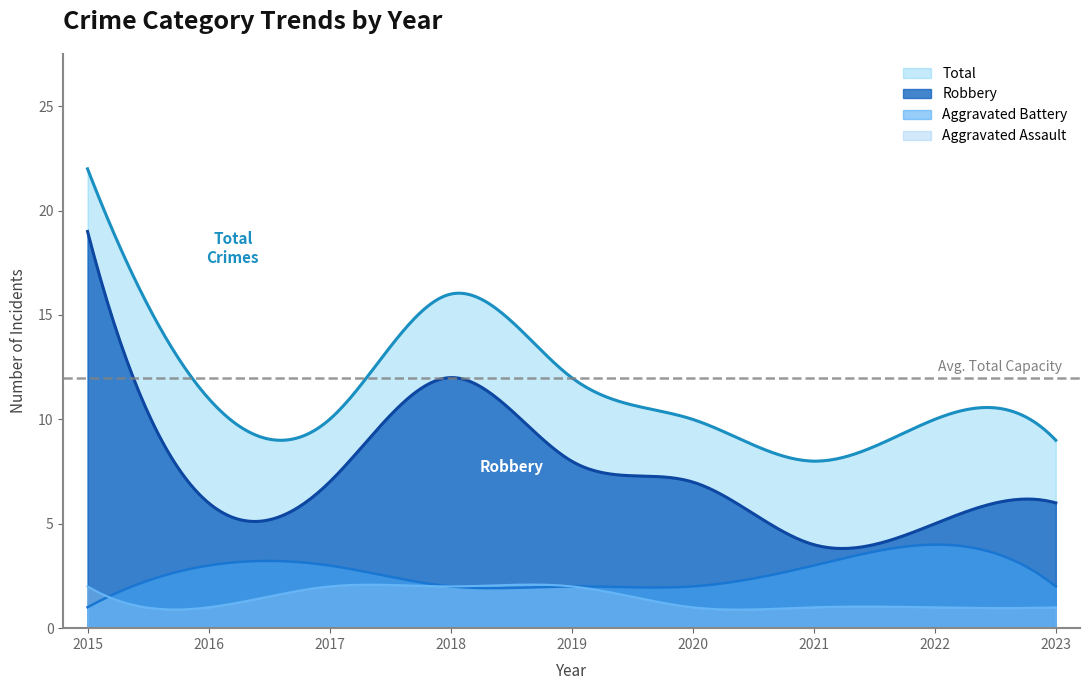

The value of Aggravated Assault at 2016 is 1. True or false?

True